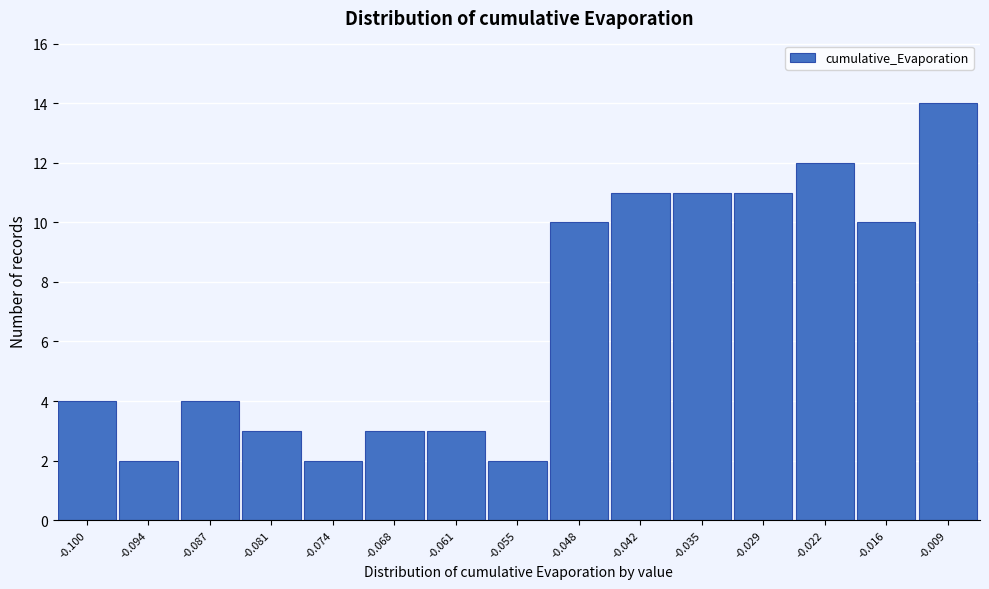

Reading right to left, what are all the values shown in this chart?

-0.009=14	-0.016=10	-0.022=12	-0.029=11	-0.035=11	-0.042=11	-0.048=10	-0.055=2	-0.061=3	-0.068=3	-0.074=2	-0.081=3	-0.087=4	-0.094=2	-0.100=4